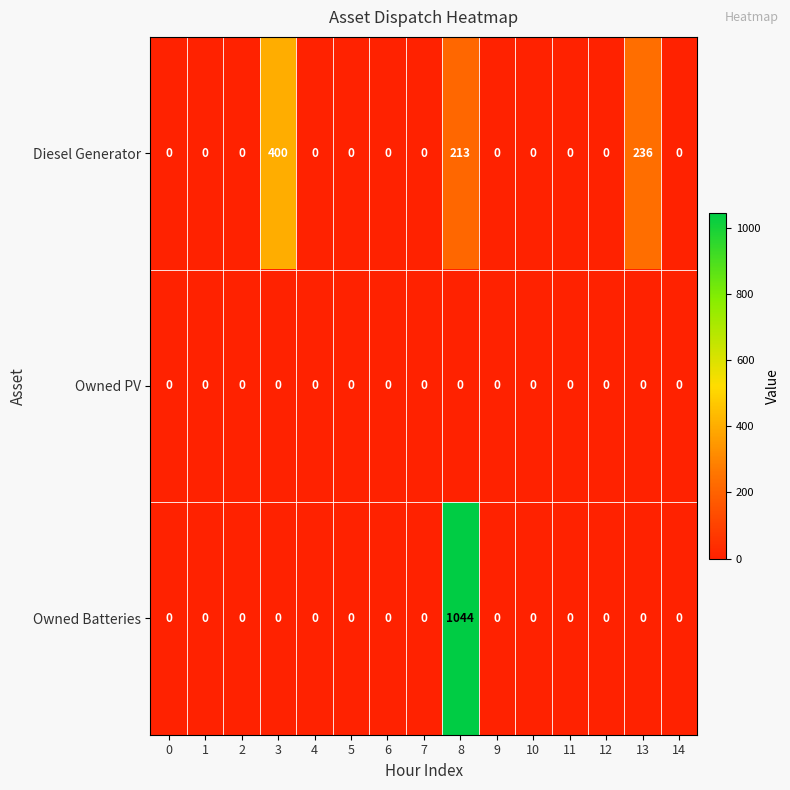

At which category does the chart reach its peak across all series?

8